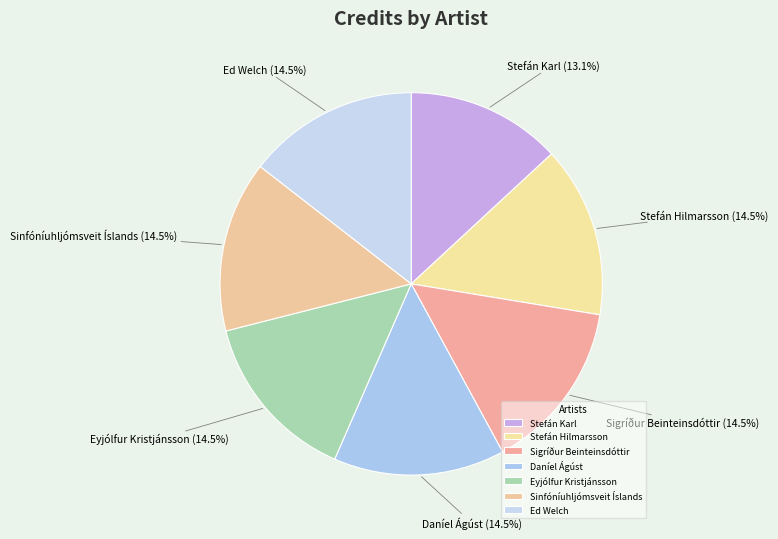

To the nearest percent, what is the difference between the largest and smallest slice percentages?

1%